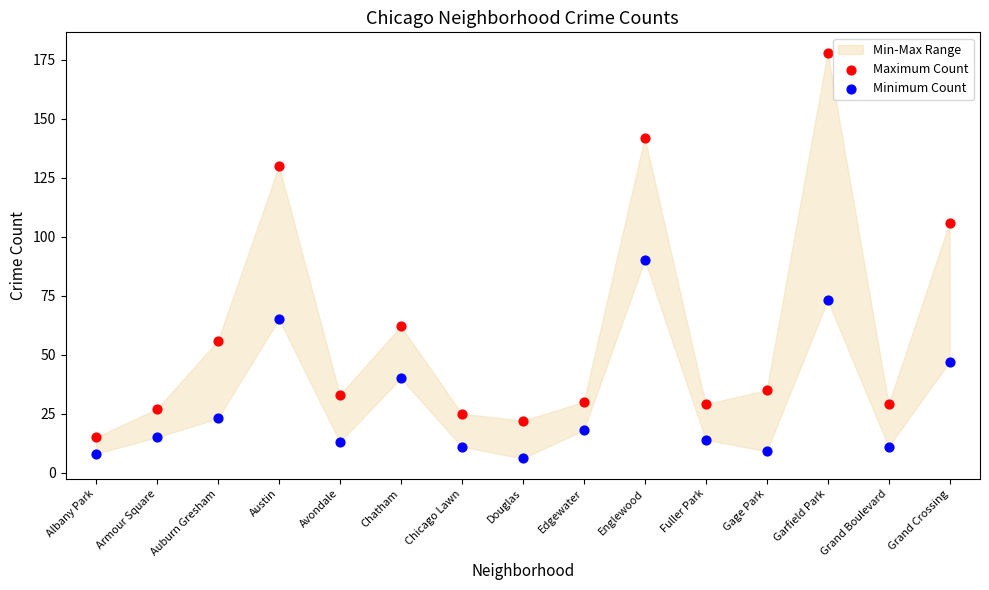

Which series reaches the minimum Y coordinate?

Minimum Count